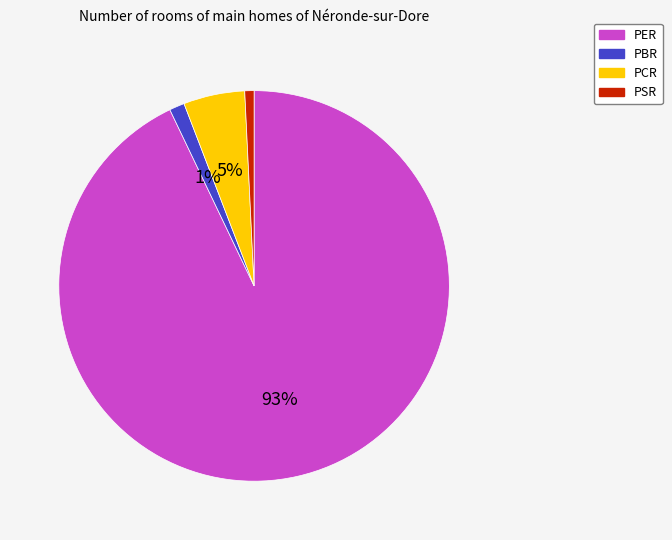

What percentage is the PSR slice, to the nearest percent?

1%